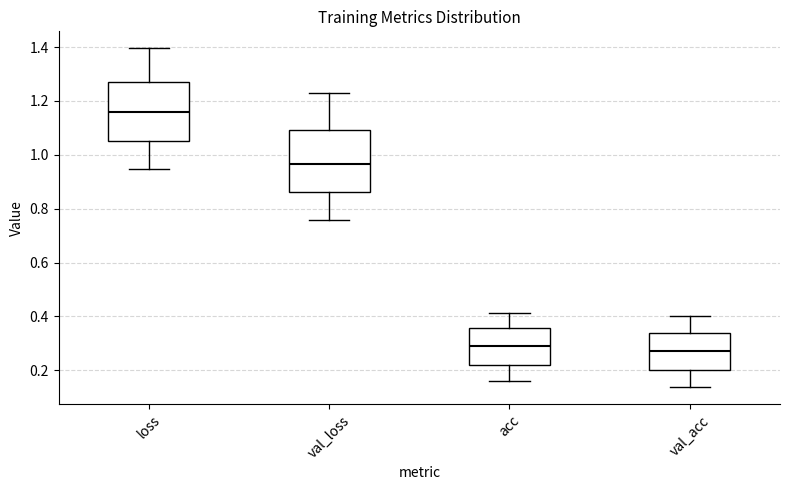

Reading left to right, read every box against the y-axis: the position of its median line, the range the box covers, and the ends of its whiskers. The values are not printed on the chart, so give them approximately, as read against the axis.

loss: median 1.16, box 1.04 to 1.26, whiskers 0.94 to 1.40
val_loss: median 0.96, box 0.86 to 1.10, whiskers 0.76 to 1.22
acc: median 0.28, box 0.22 to 0.36, whiskers 0.16 to 0.42
val_acc: median 0.28, box 0.20 to 0.34, whiskers 0.14 to 0.40